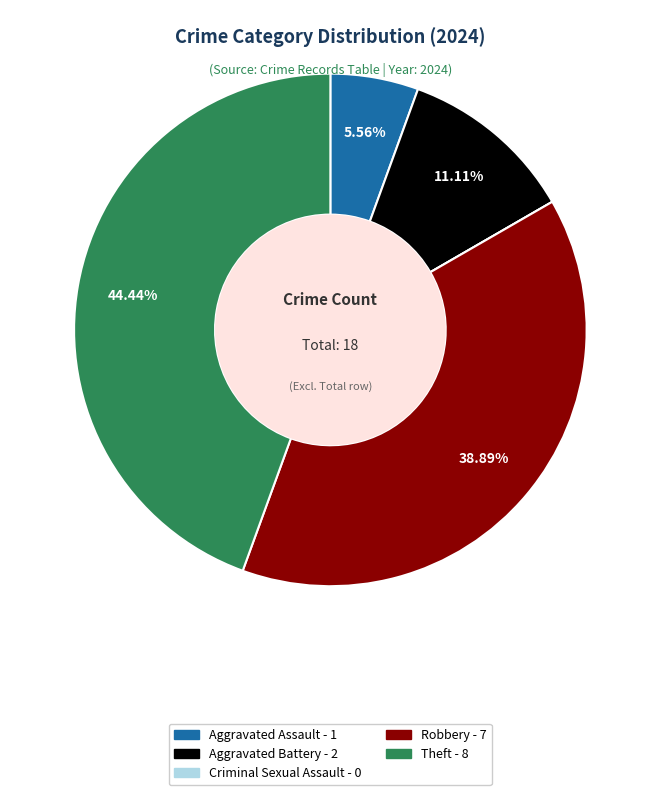

Is there any slice that represents more than half of the pie?

No